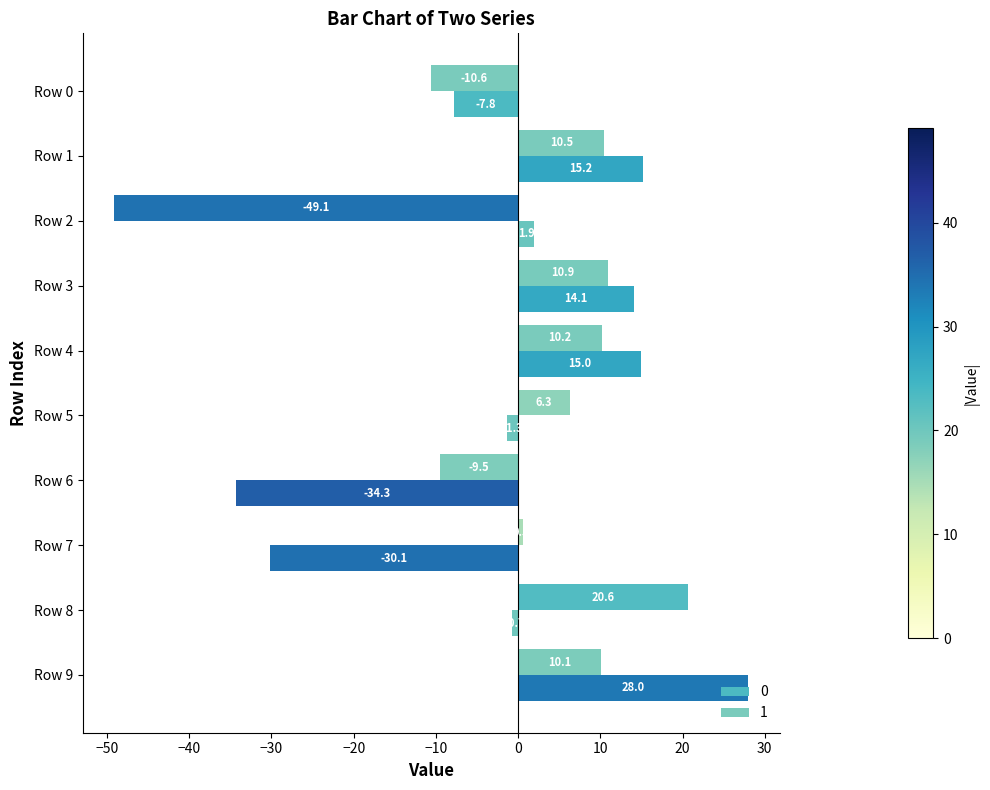

What is the difference between the highest and lowest values at Row 5?

7.6